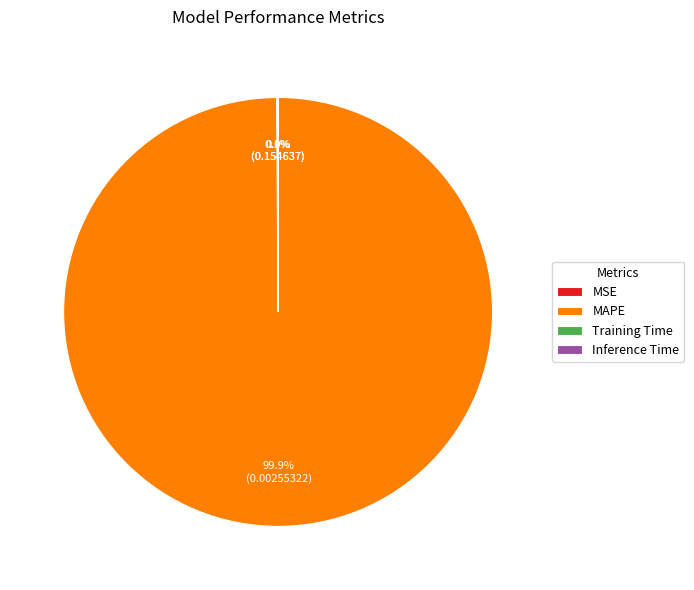

What is the largest slice in the pie chart?

MAPE